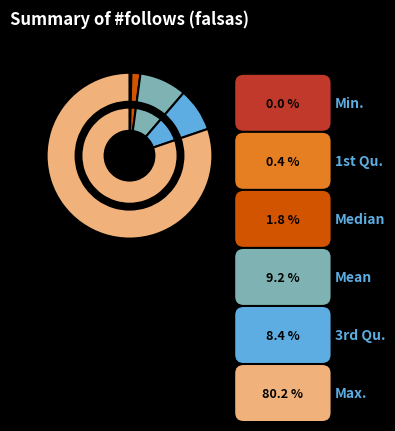

How many segments does this pie chart have?

6